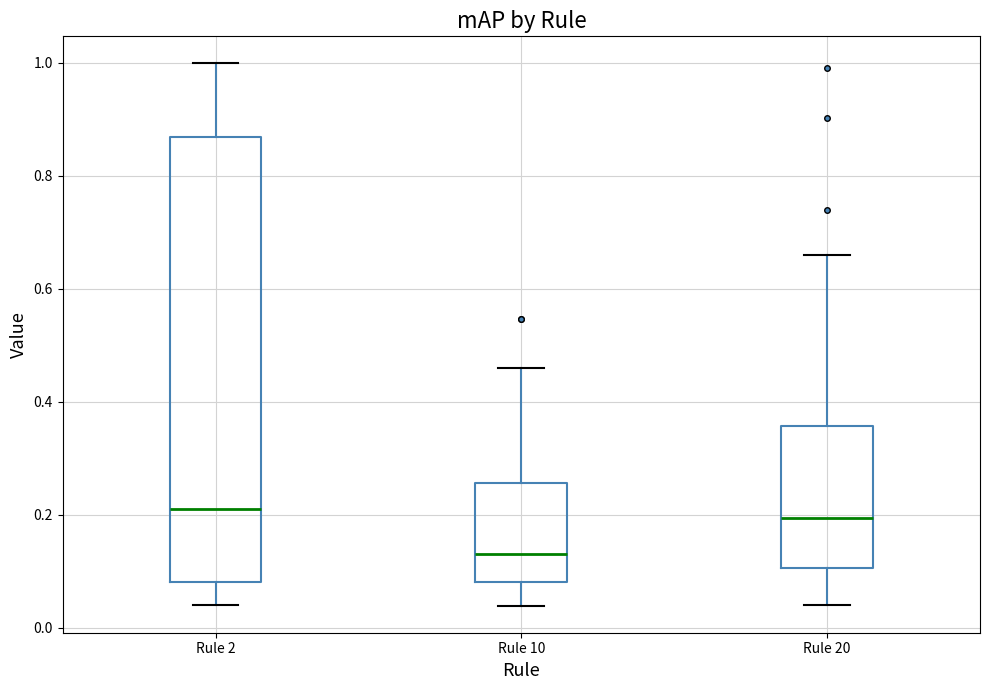

Which box is the tallest, from its lower edge to its upper edge?

Rule 2